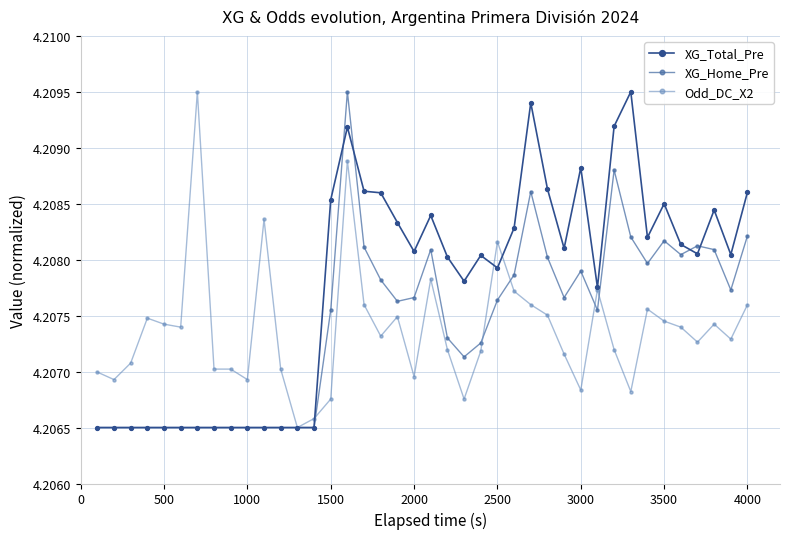

How many distinct data groups are displayed?

3